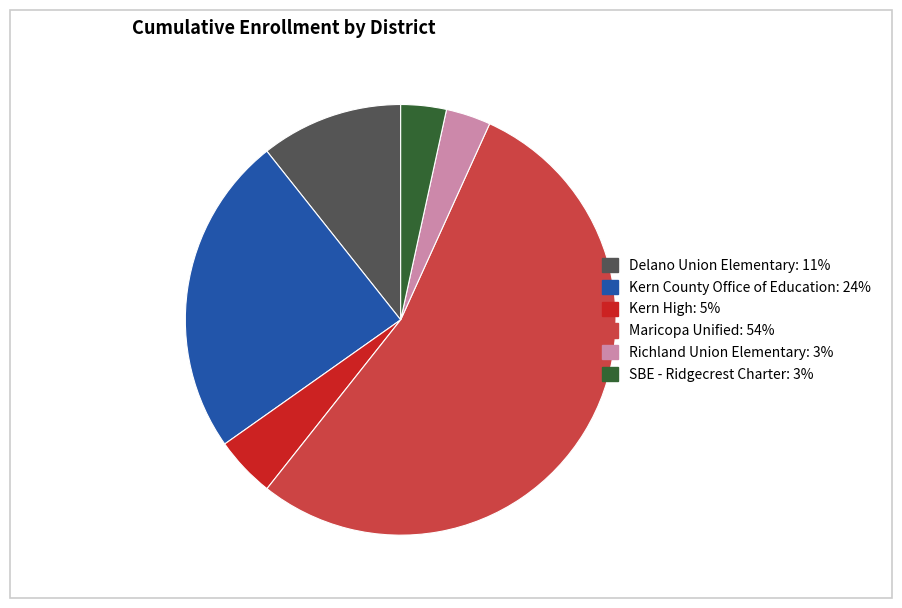

Which category accounts for the majority?

Maricopa Unified